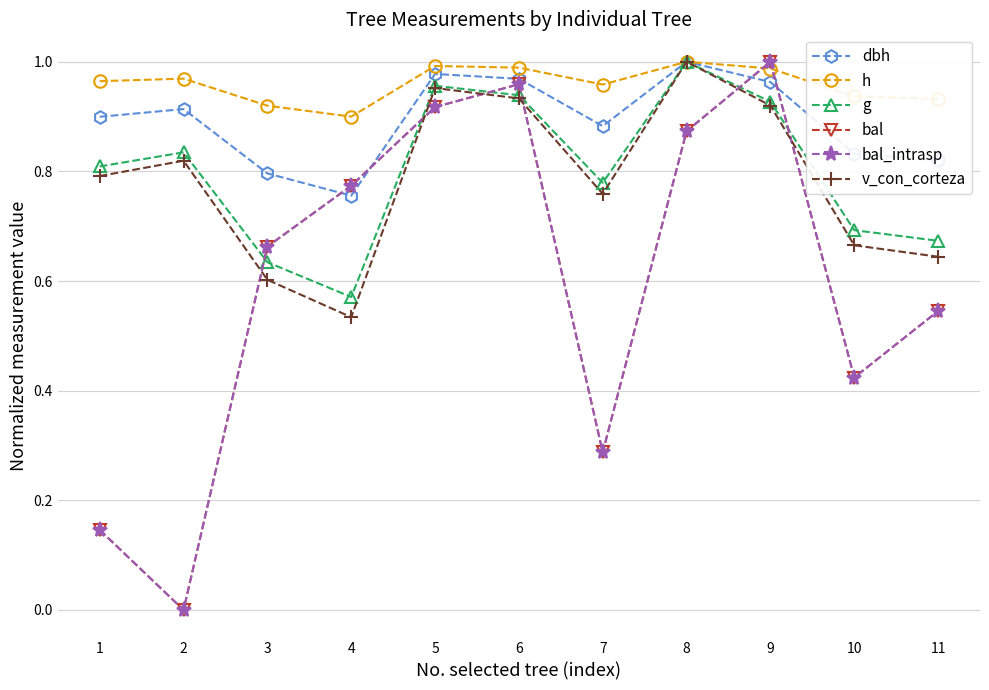

Is this an area chart (filled region under the line)?

No